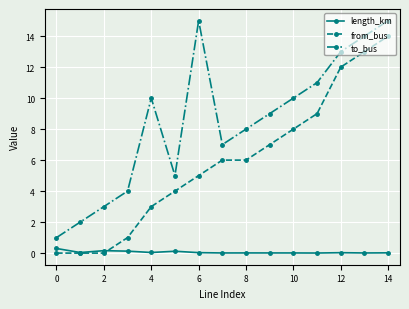

Rank the series by their maximum value, from lowest to highest.

length_km, from_bus, to_bus